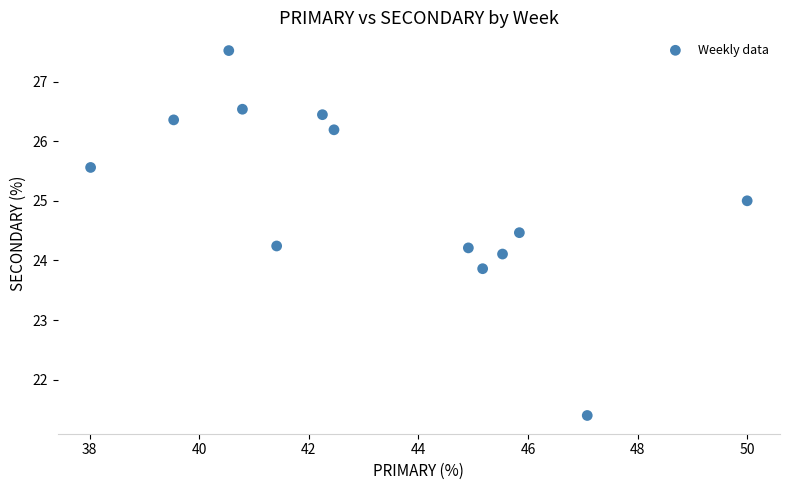

List the coordinates of all points as (Y, X) pairs, reading left to right.

(25.6, 38.0)  (26.4, 39.5)  (27.5, 40.5)  (26.5, 40.8)  (24.2, 41.4)  (26.4, 42.2)  (26.2, 42.5)  (24.2, 44.9)  (23.9, 45.2)  (24.1, 45.5)  (24.5, 45.8)  (21.4, 47.1)  (25.0, 50.0)